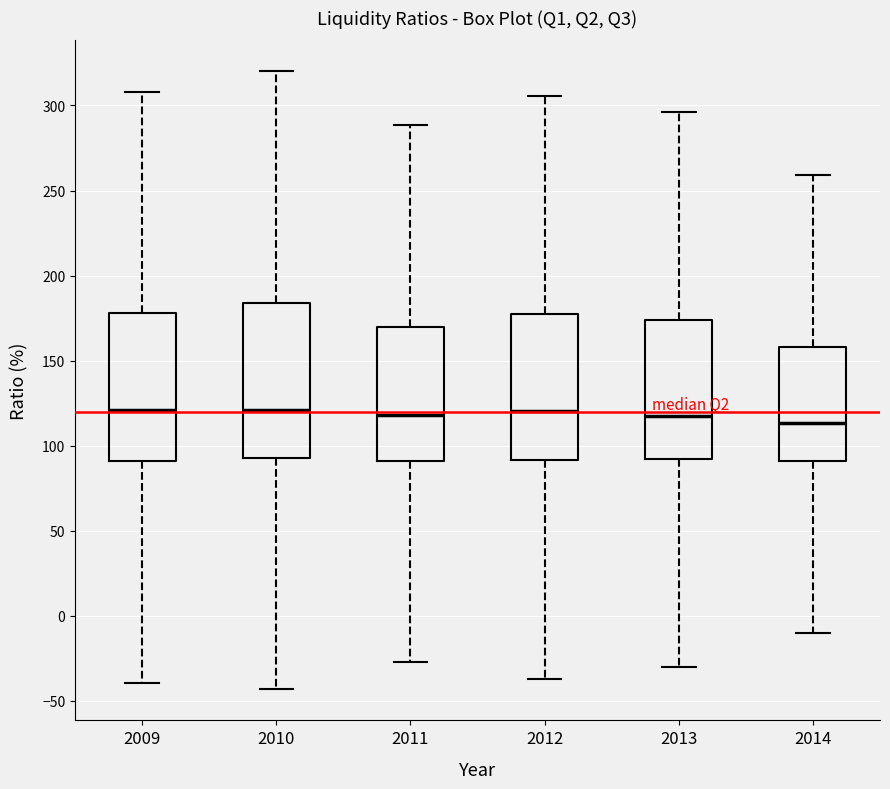

Reading left to right, transcribe this box plot: for each box, give where its median line is, the range the box spans, and where its two whiskers end, as read against the y-axis. The values are not printed on the chart, so give them approximately, as read against the axis.

2009: median 120, box 90 to 180, whiskers -40 to 310
2010: median 120, box 95 to 185, whiskers -45 to 320
2011: median 120, box 90 to 170, whiskers -25 to 290
2012: median 120, box 90 to 175, whiskers -35 to 305
2013: median 120, box 90 to 175, whiskers -30 to 295
2014: median 115, box 90 to 160, whiskers -10 to 260